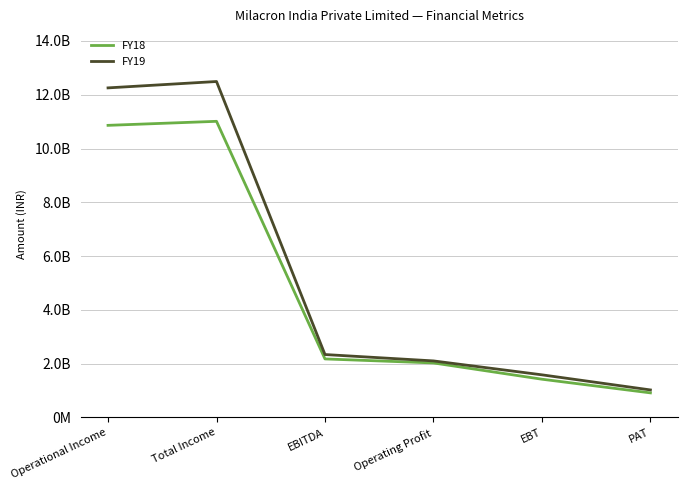

Does the chart display data point markers on the line(s)?

No